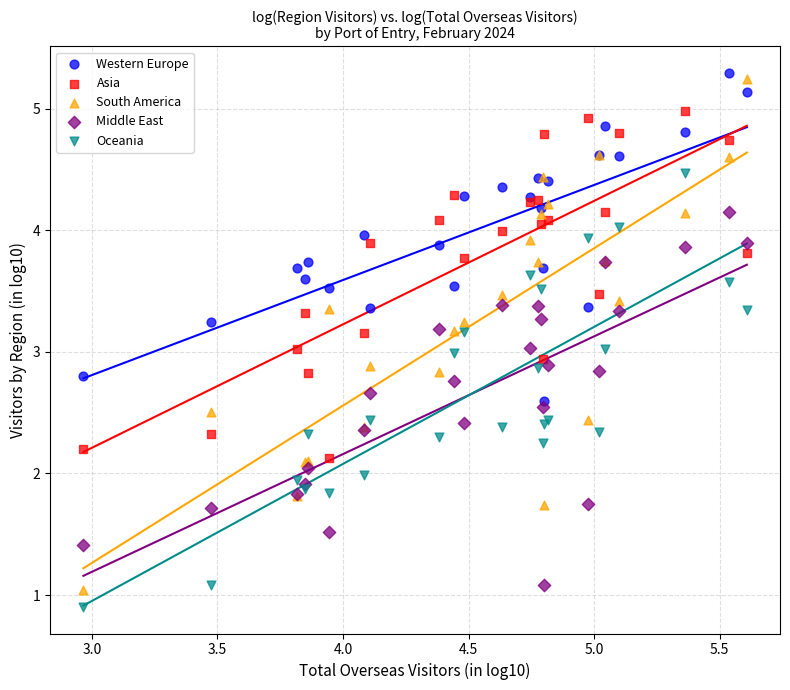

What is the X range (max minus min) for the scatter plot?

2.6